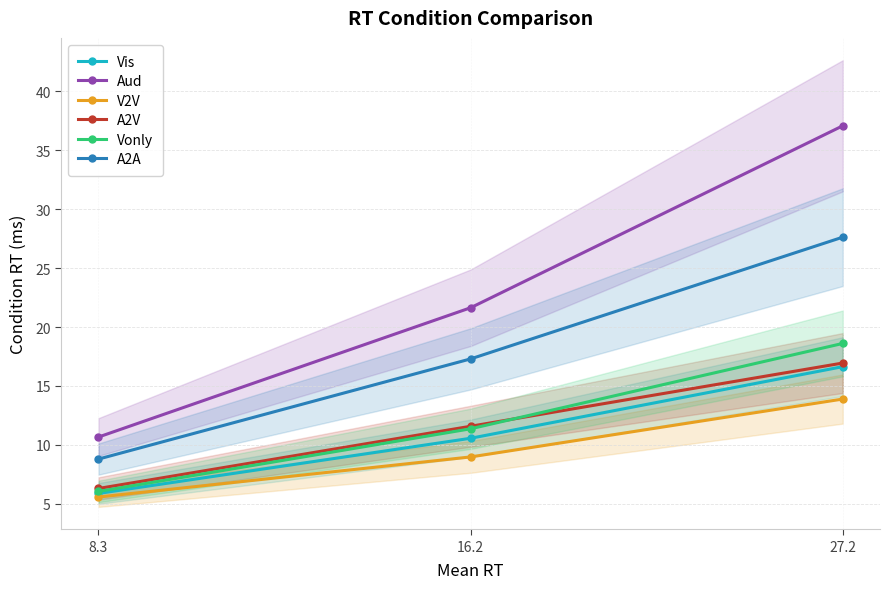

How many data points in Vonly are less than 11?

1